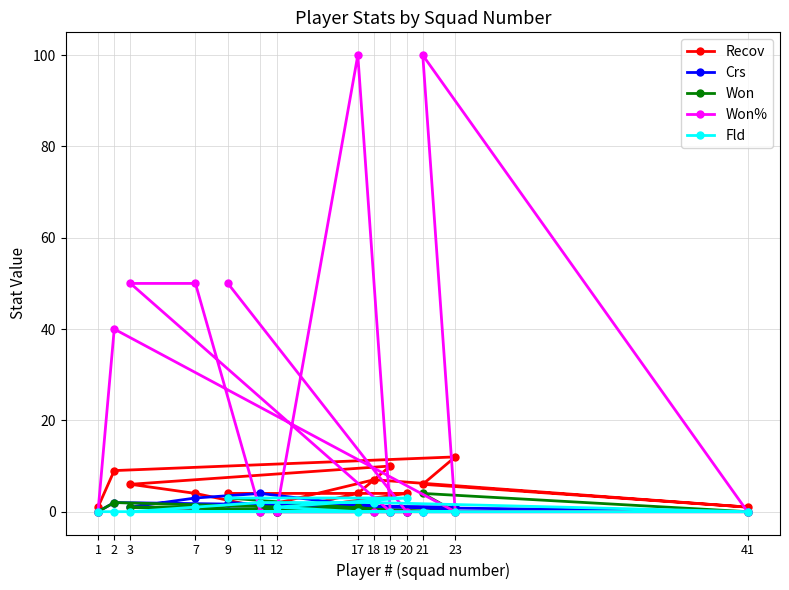

How many interior local peaks does the Recov series have?

3